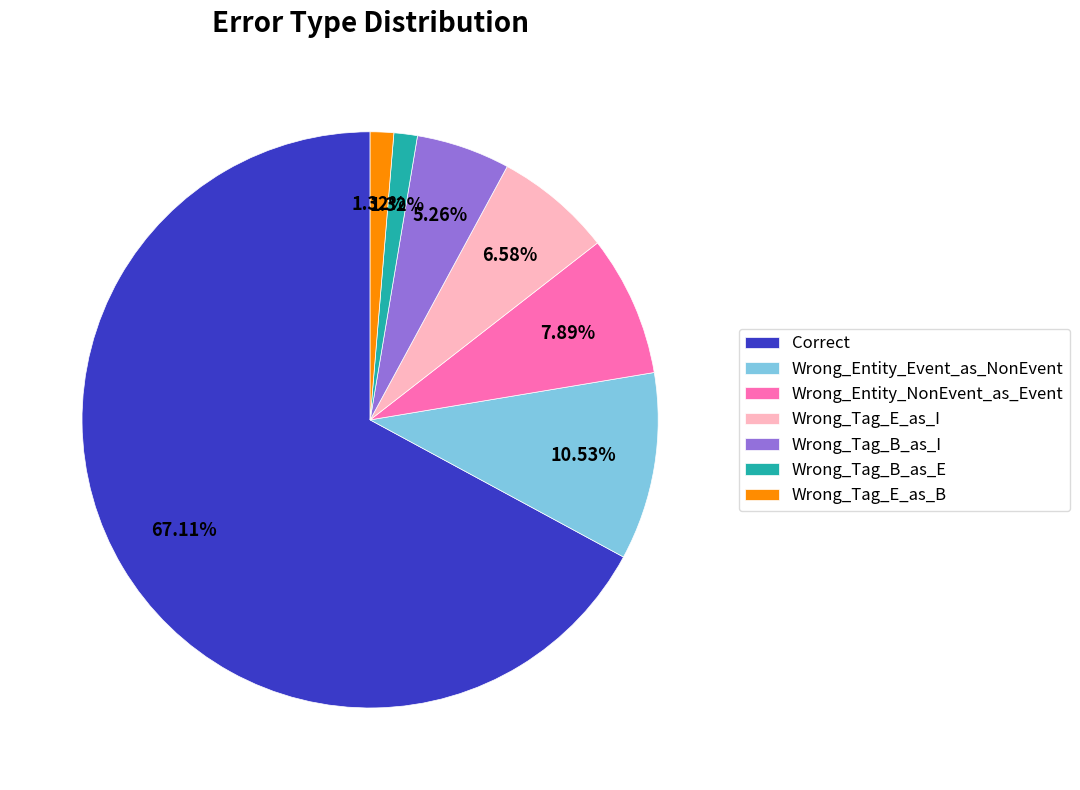

What is the largest slice in the pie chart?

Correct